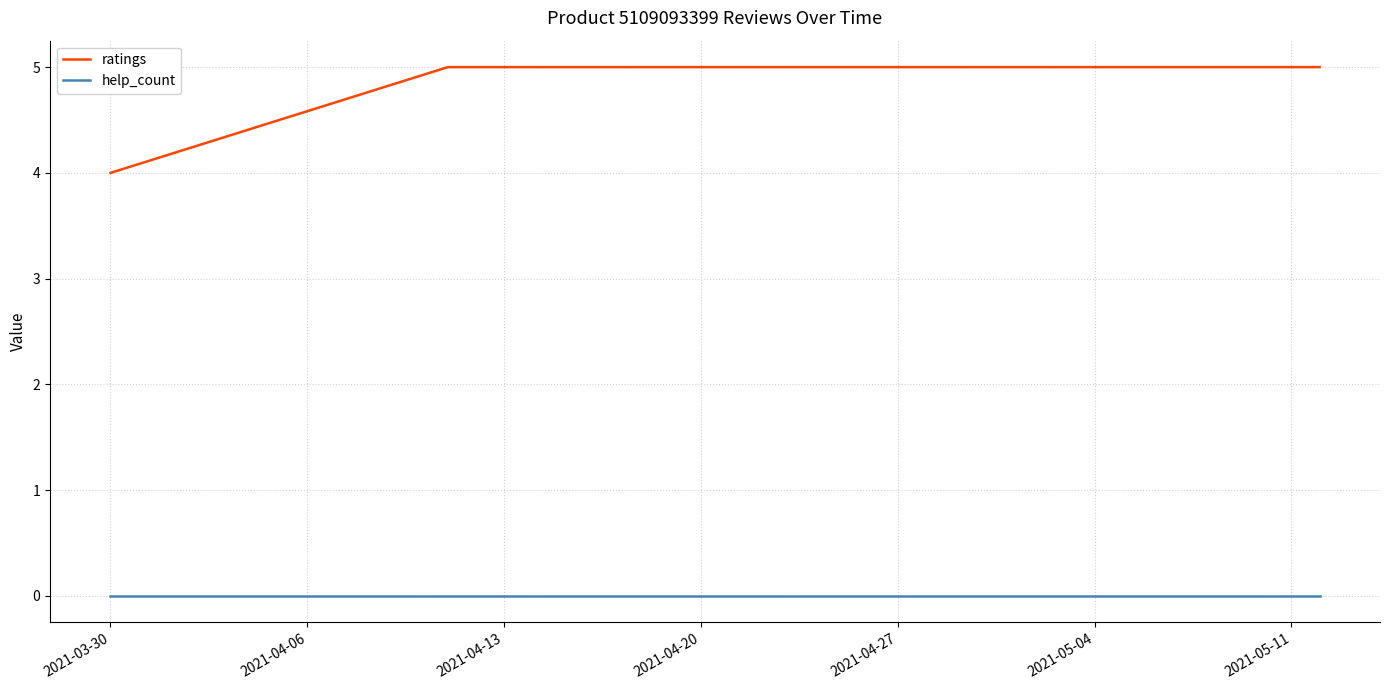

What is the sum of all ratings values?

14